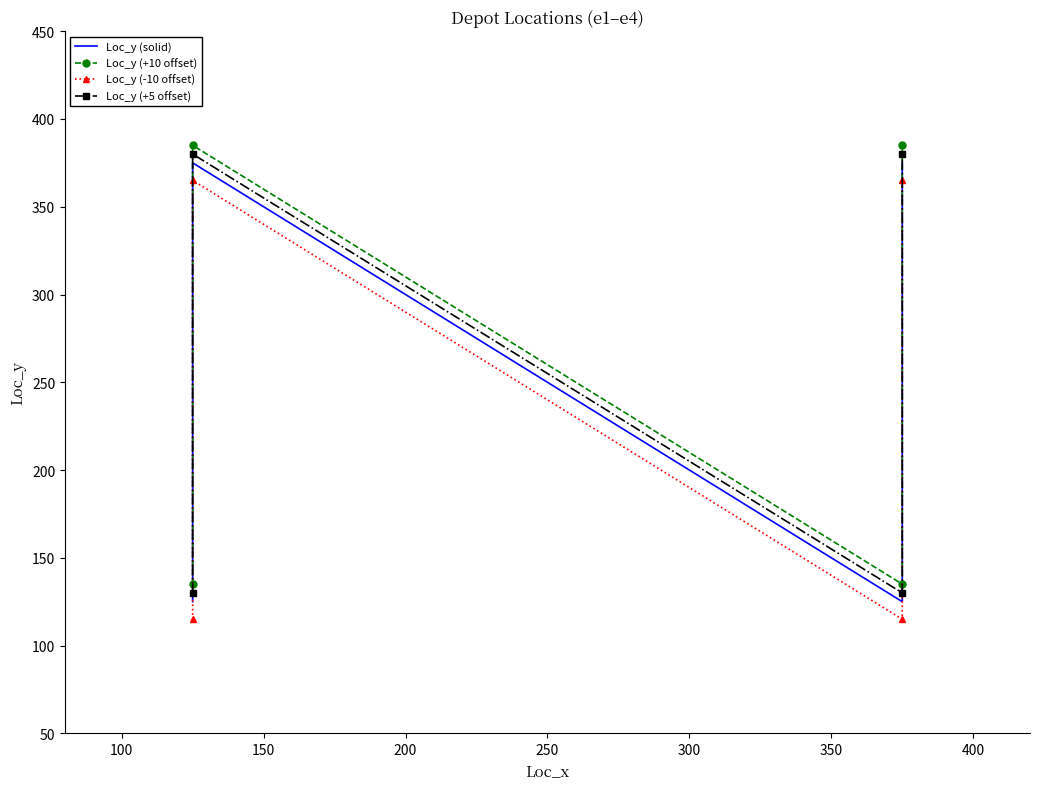

What is the difference between the second highest and second lowest values in the Loc_y (solid) series?

250